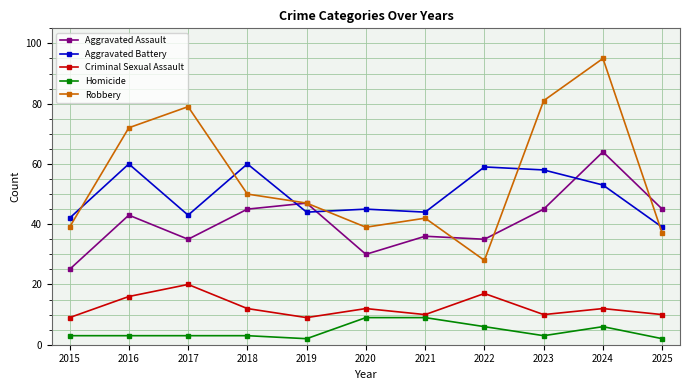

What is the difference between the Aggravated Assault values at 2017 and 2021?

1